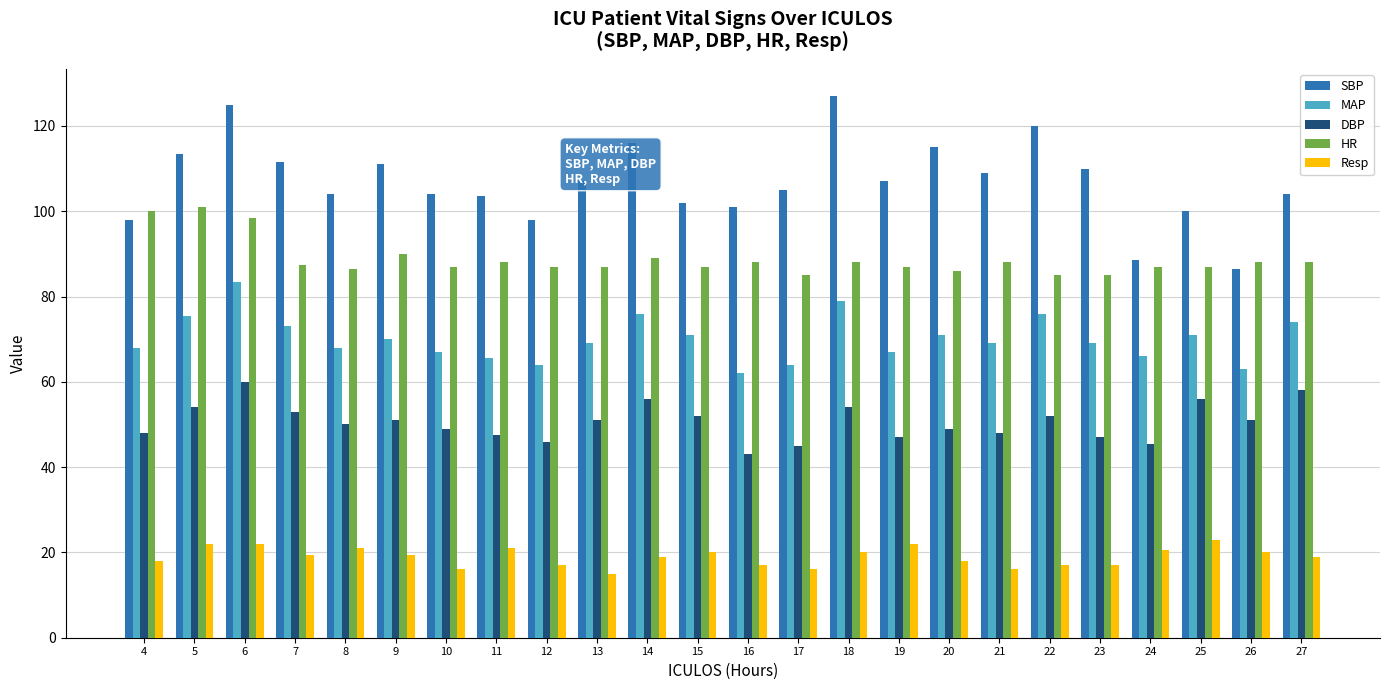

Is it true that MAP equals 73.0 at 7?

True